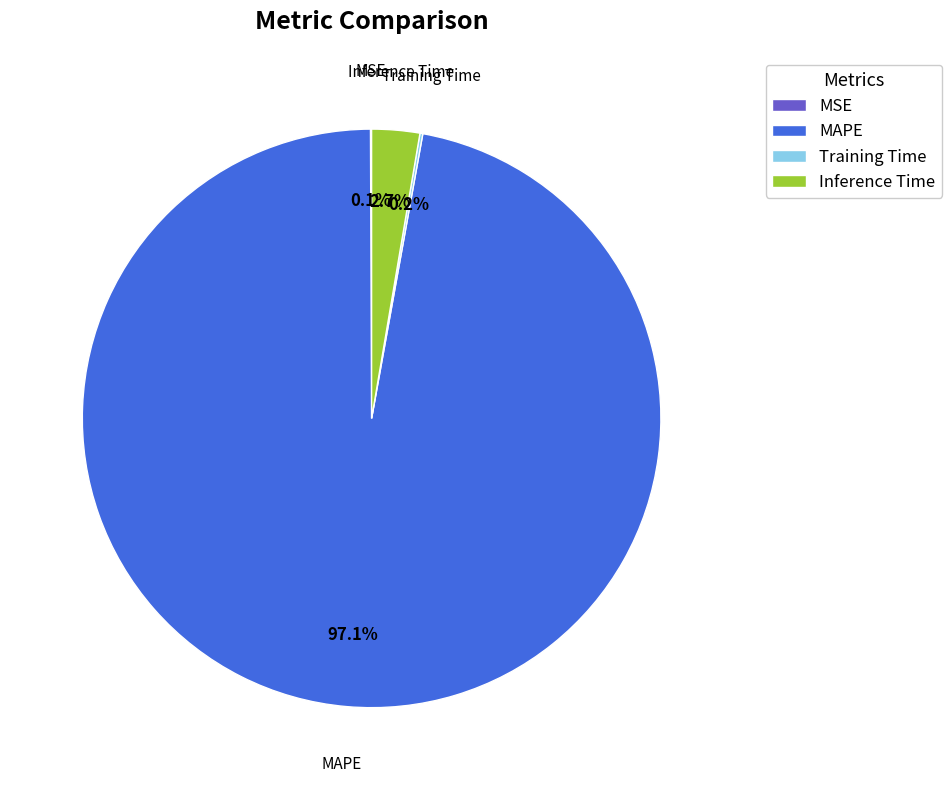

Is there a majority slice in this chart?

Yes